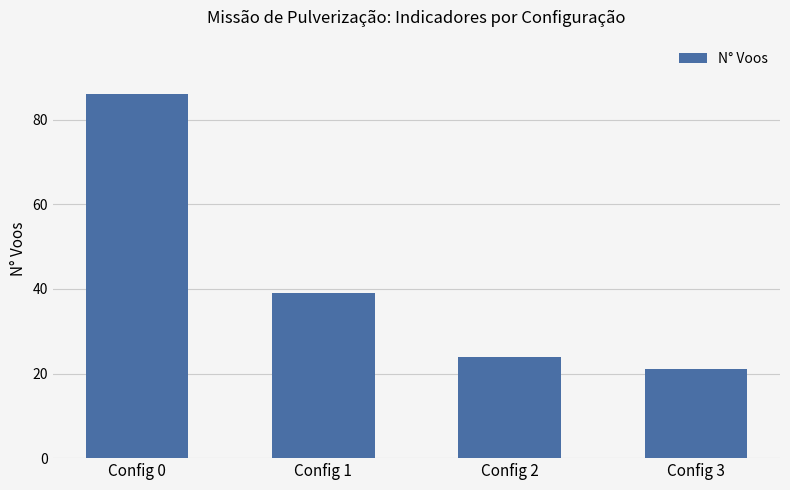

At which category does the chart reach its peak across all series?

Config 0